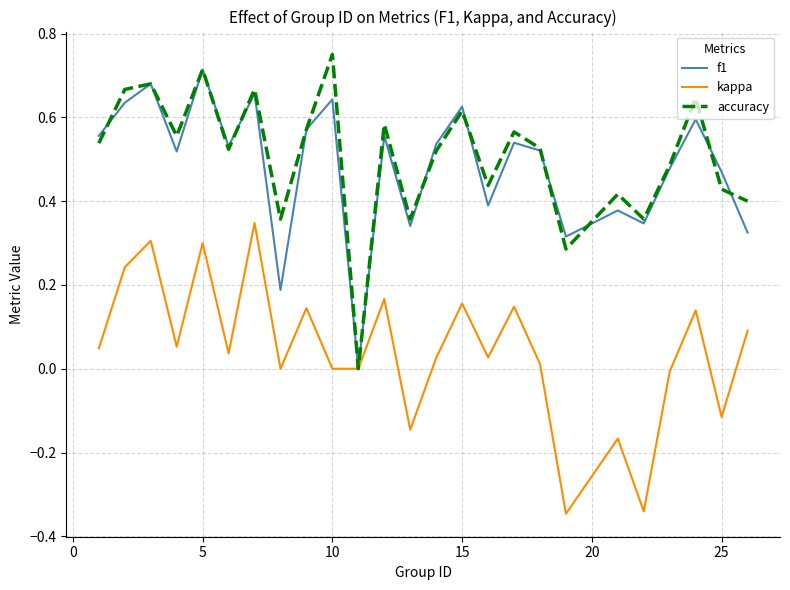

What are all the series names shown in the legend?

f1, kappa, accuracy